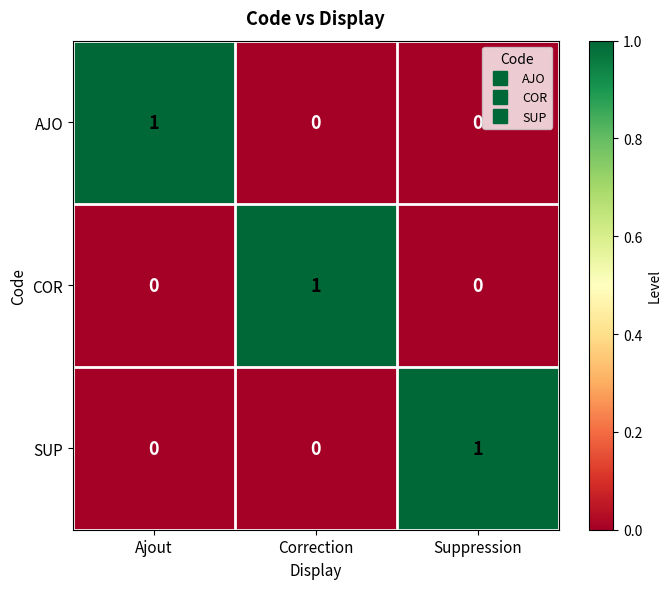

Reading left to right, what are all the values shown in this chart?

AJO: Ajout=1	Correction=0	Suppression=0
COR: Ajout=0	Correction=1	Suppression=0
SUP: Ajout=0	Correction=0	Suppression=1